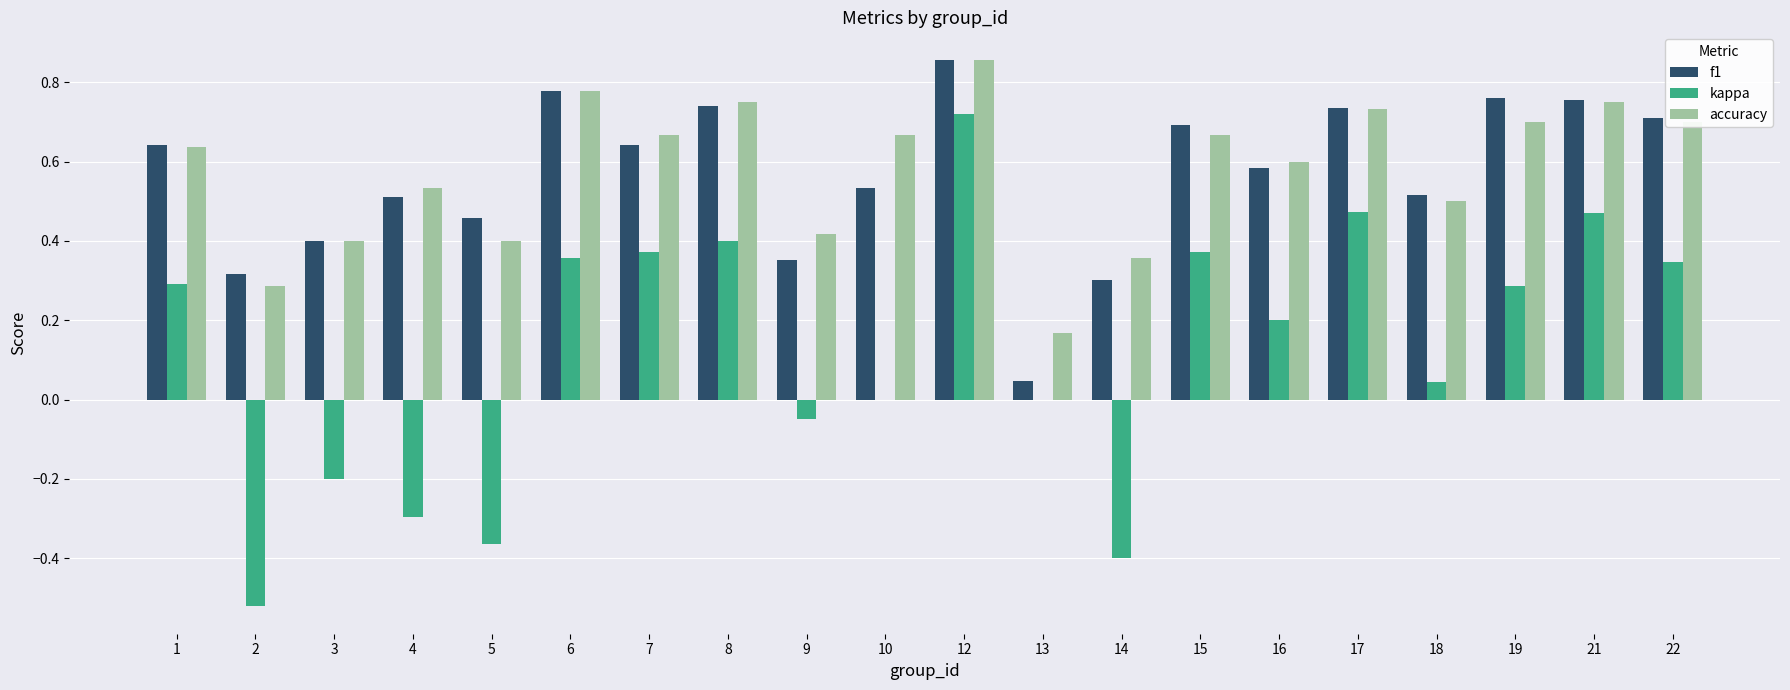

At which label does kappa reach its peak?

12